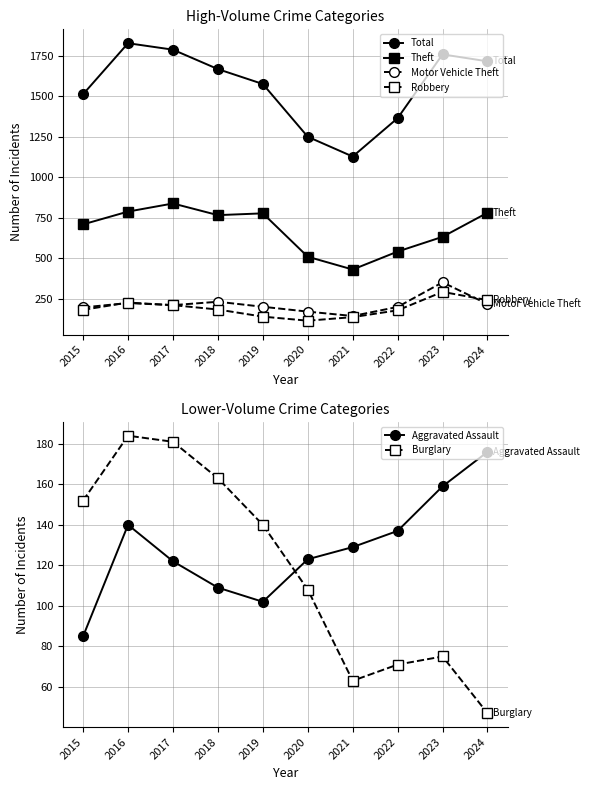

What is the difference between the maximum and minimum values in the Total series?

700